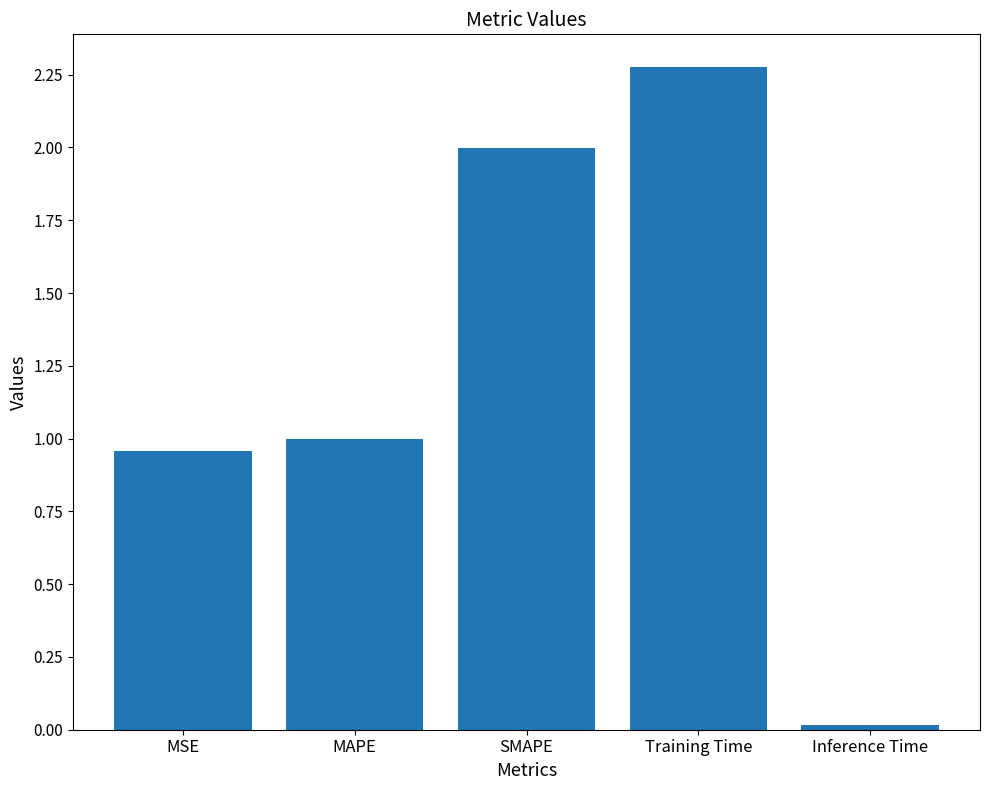

What is the label of the 5th bar from the right?

MSE